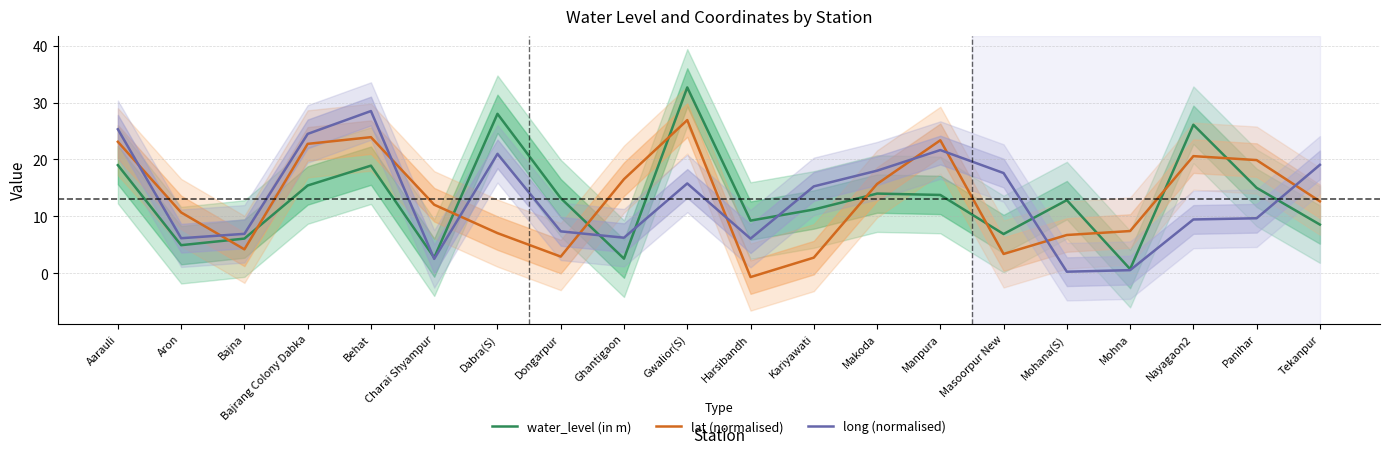

Between which two adjacent categories do long (normalised) and water_level (in m) first intersect?

Behat and Charai Shyampur